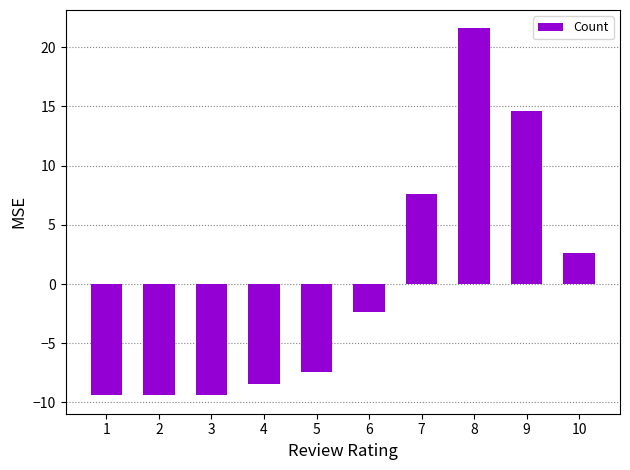

Does the chart contain any negative values?

Yes